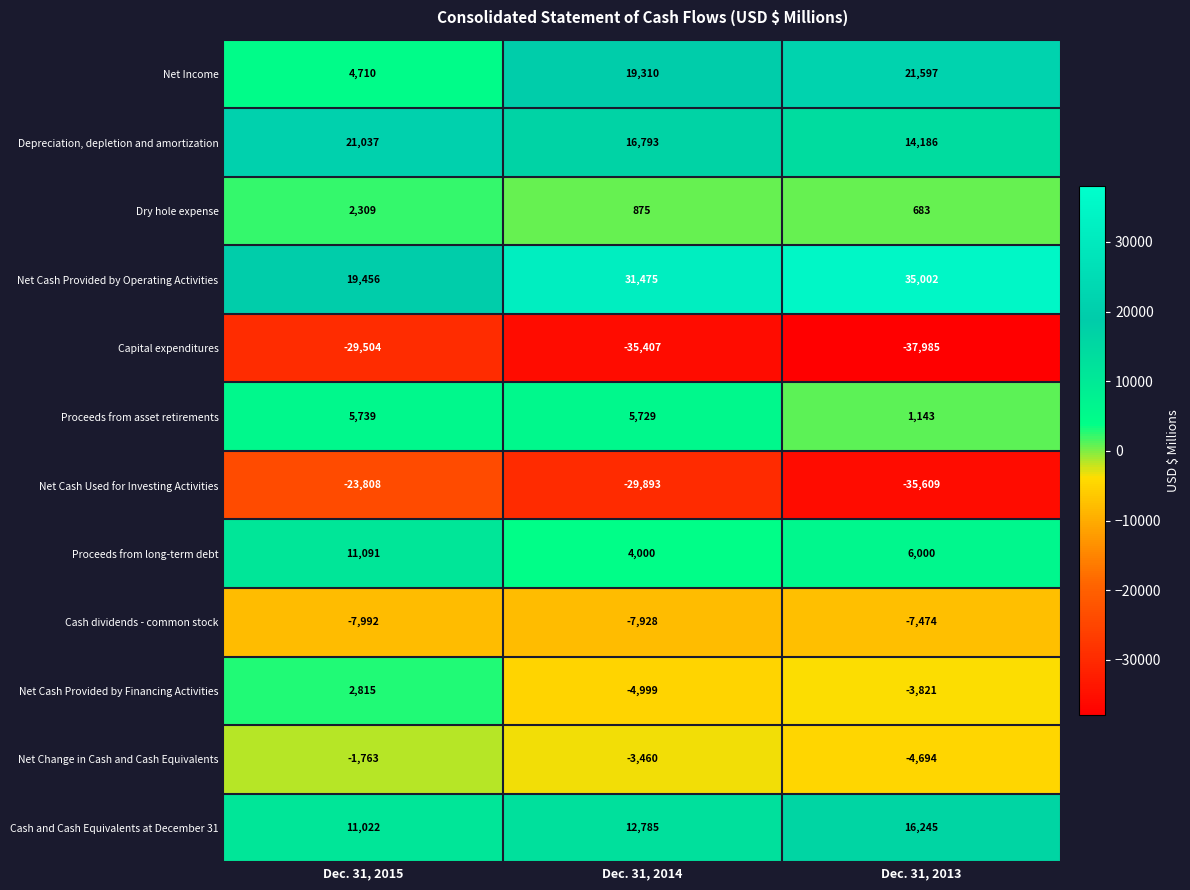

What is the average value of the Cash dividends - common stock series?

-7798